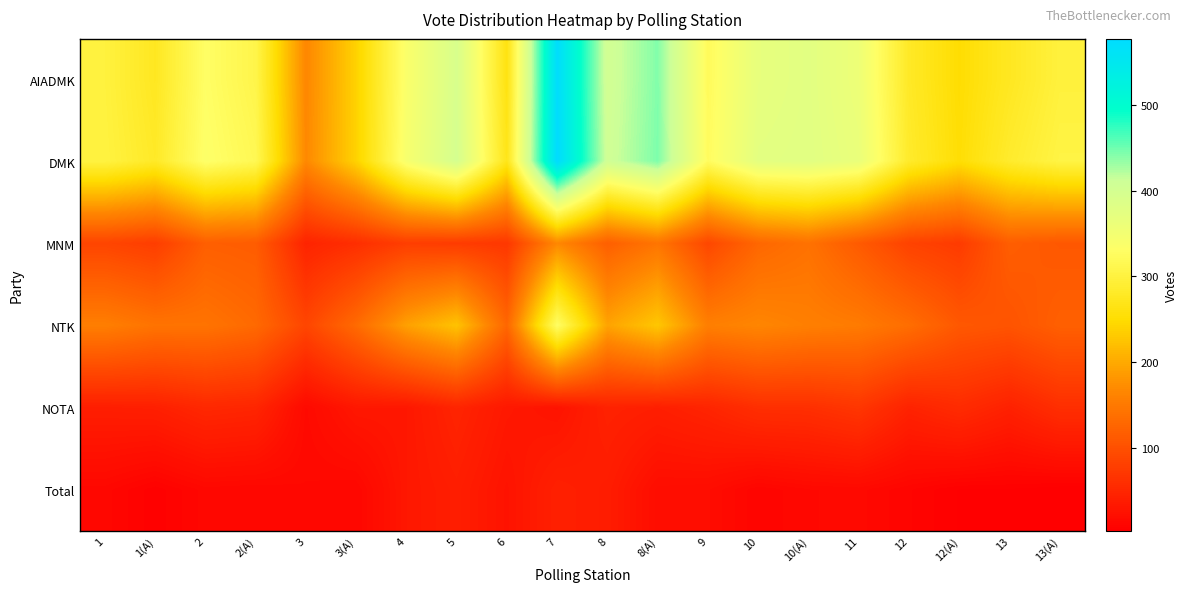

Reading left to right, extract all data points from this chart.

AIADMK: 1=299	1(A)=276	2=330	2(A)=309	3=166	3(A)=239	4=338	5=393	6=263	7=573	8=402	8(A)=442	9=322	10=368	10(A)=376	11=358	12=280	12(A)=251	13=276	13(A)=298
DMK: 1=301	1(A)=281	2=334	2(A)=316	3=168	3(A)=239	4=343	5=398	6=269	7=577	8=405	8(A)=444	9=325	10=374	10(A)=377	11=364	12=284	12(A)=253	13=285	13(A)=304
MNM: 1=87	1(A)=78	2=118	2(A)=115	3=47	3(A)=60	4=79	5=76	6=71	7=167	8=119	8(A)=145	9=90	10=128	10(A)=141	11=113	12=84	12(A)=75	13=117	13(A)=110
NTK: 1=156	1(A)=143	2=143	2(A)=131	3=88	3(A)=132	4=191	5=224	6=128	7=329	8=194	8(A)=228	9=157	10=165	10(A)=157	11=152	12=136	12(A)=110	13=105	13(A)=119
NOTA: 1=40	1(A)=42	2=52	2(A)=49	3=16	3(A)=32	4=32	5=48	6=33	7=27	8=45	8(A)=41	9=48	10=60	10(A)=61	11=69	12=46	12(A)=56	13=44	13(A)=60
Total: 1=13	1(A)=6	2=13	2(A)=12	3=14	3(A)=12	4=32	5=40	6=27	7=43	8=38	8(A)=20	9=19	10=10	10(A)=14	11=15	12=10	12(A)=5	13=5	13(A)=3